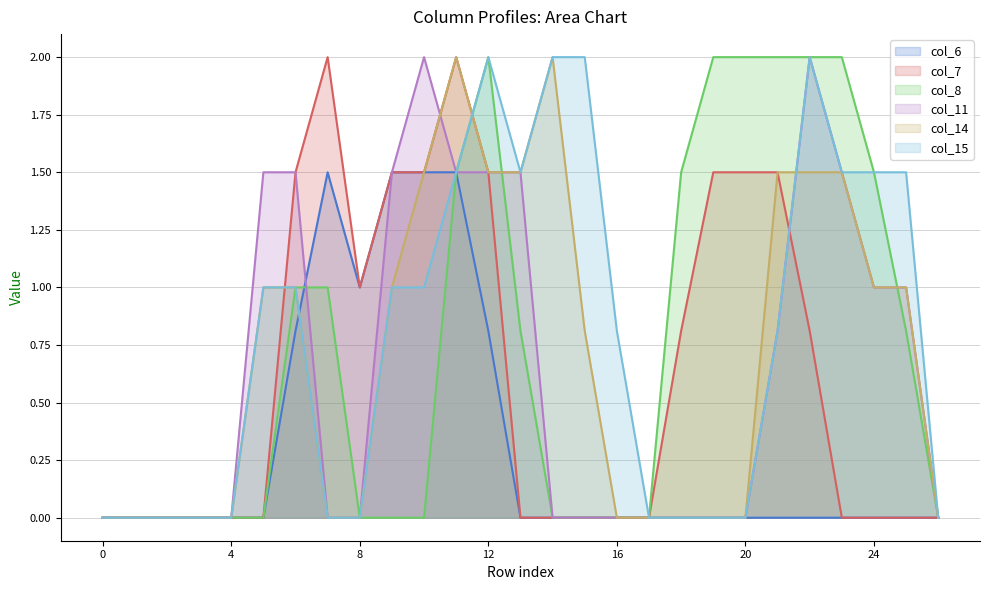

Which series has the largest range (max minus min)?

col_7_line